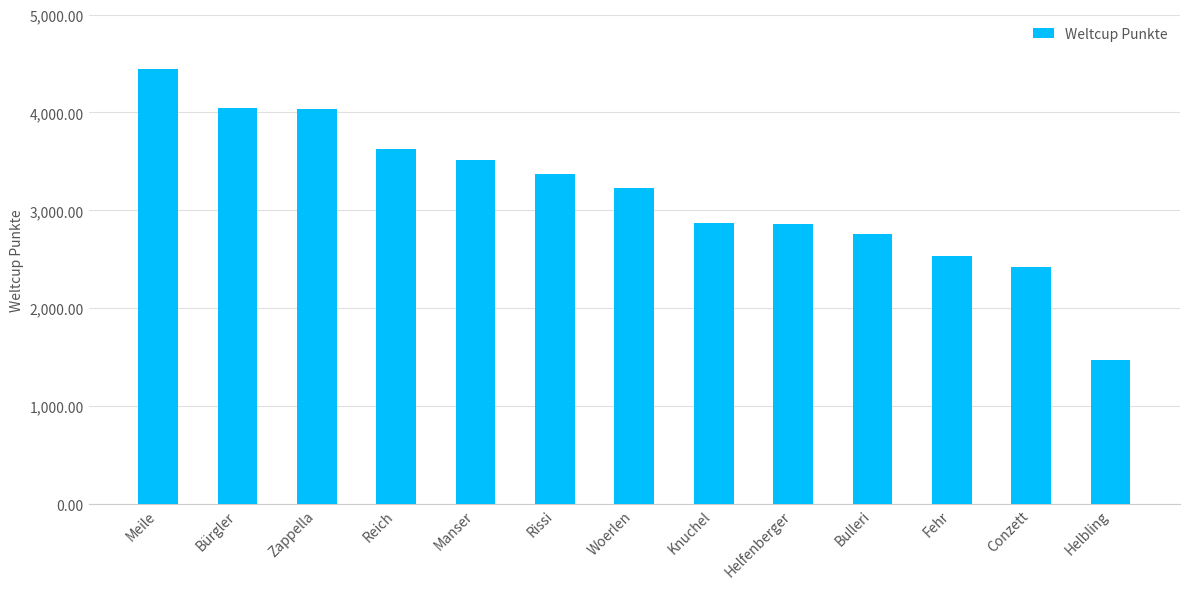

The value at Zappella is 6011. True or false?

False